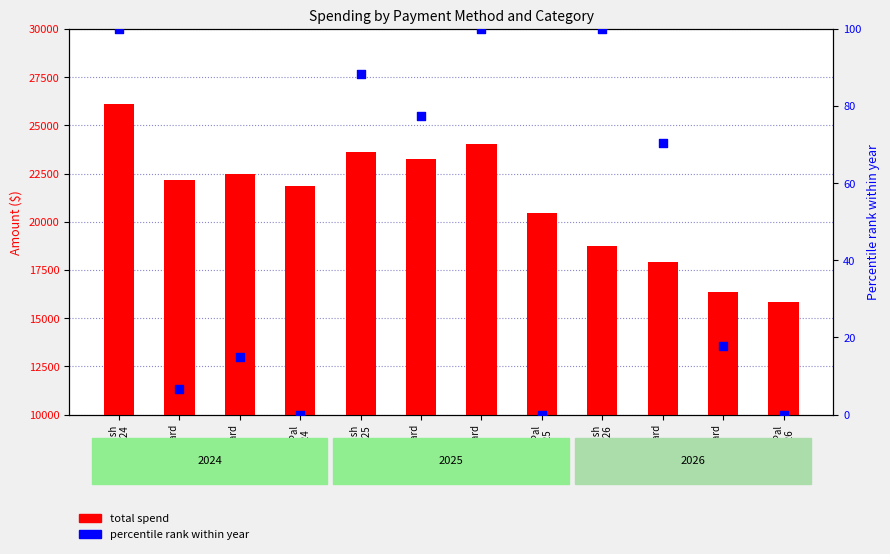

What are all the series names shown in the legend?

total spend, percentile rank within year